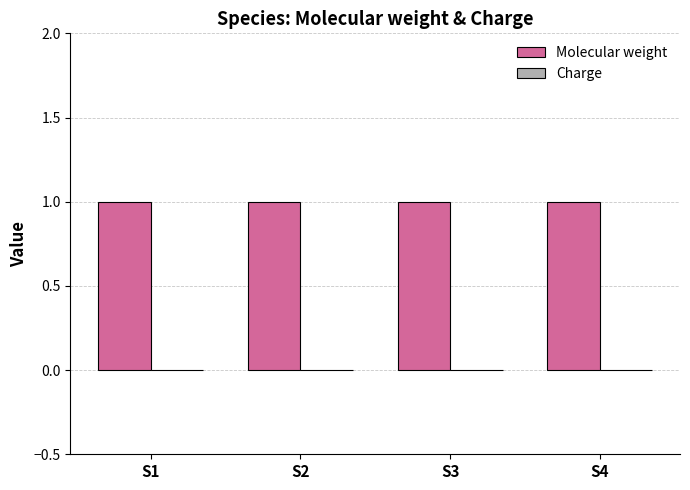

What is the difference between the highest and lowest values at S4?

1